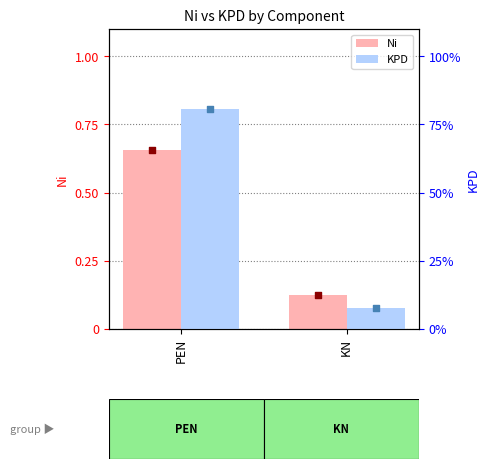

At which category is the sum across all series the highest?

PEN